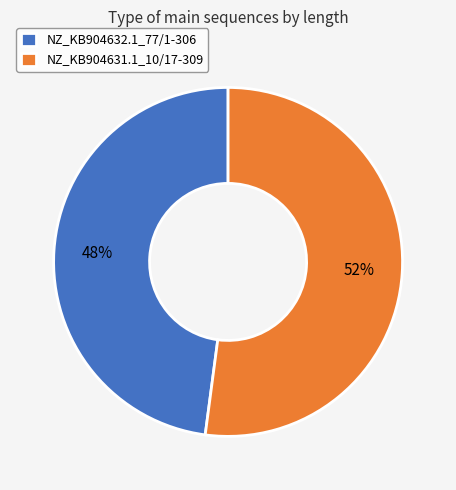

Does any single category account for the majority?

Yes